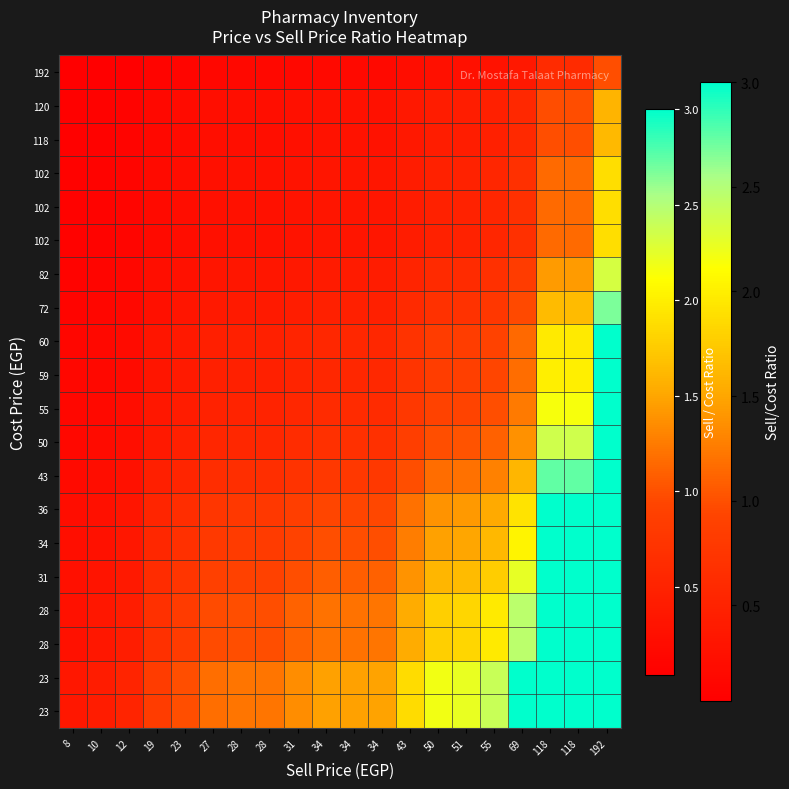

What is the maximum value shown in the chart?

3.0